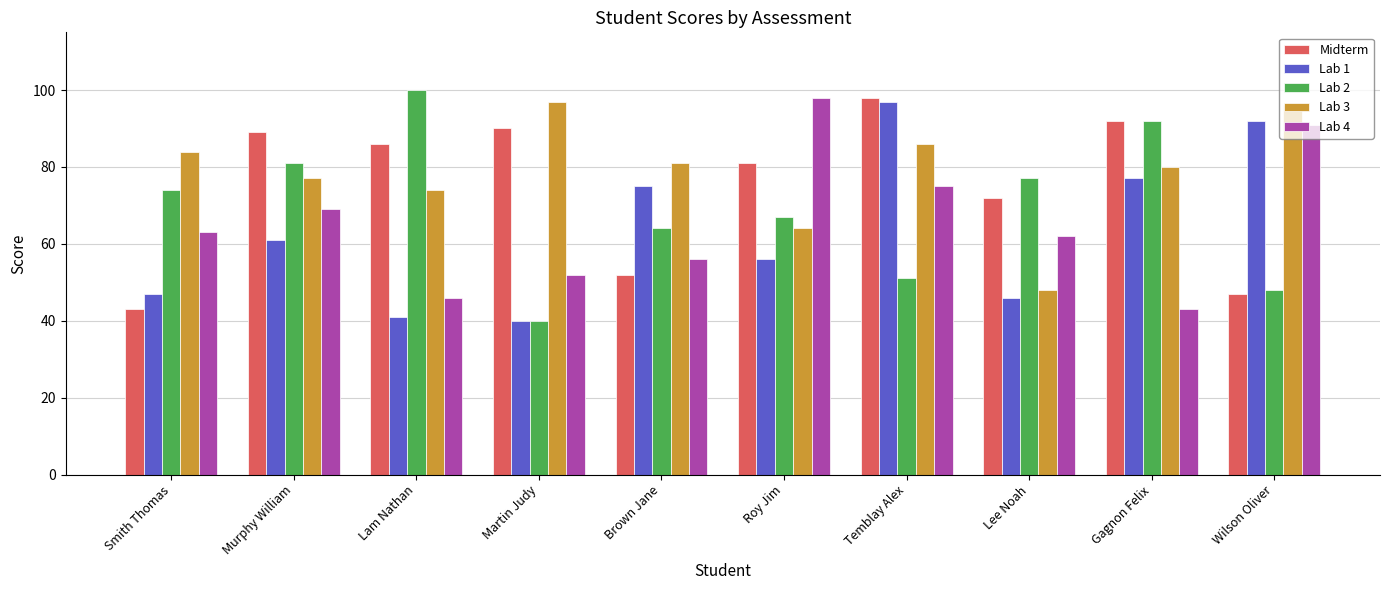

At which label is Lab 2 closest to 70?

Roy Jim